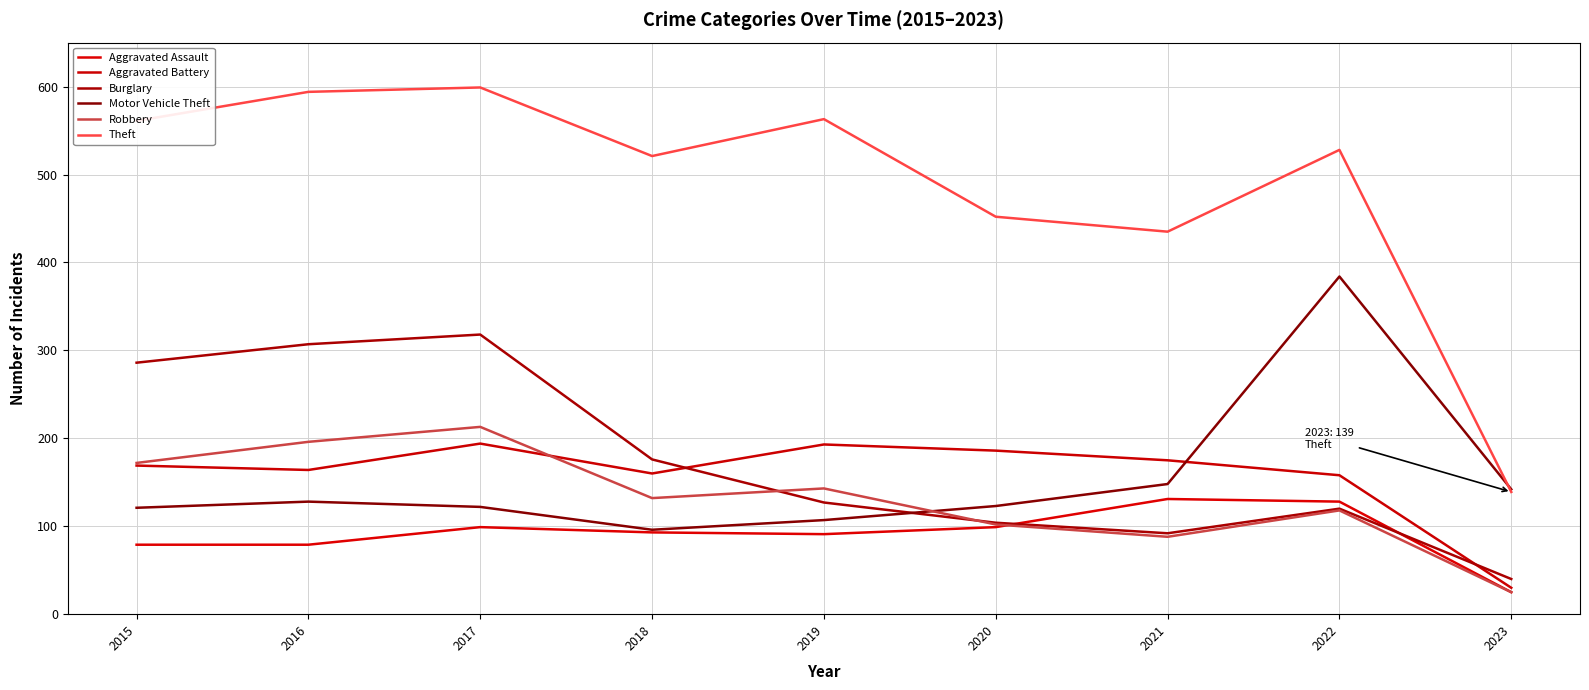

True or false: Robbery and Theft cross at least once.

False